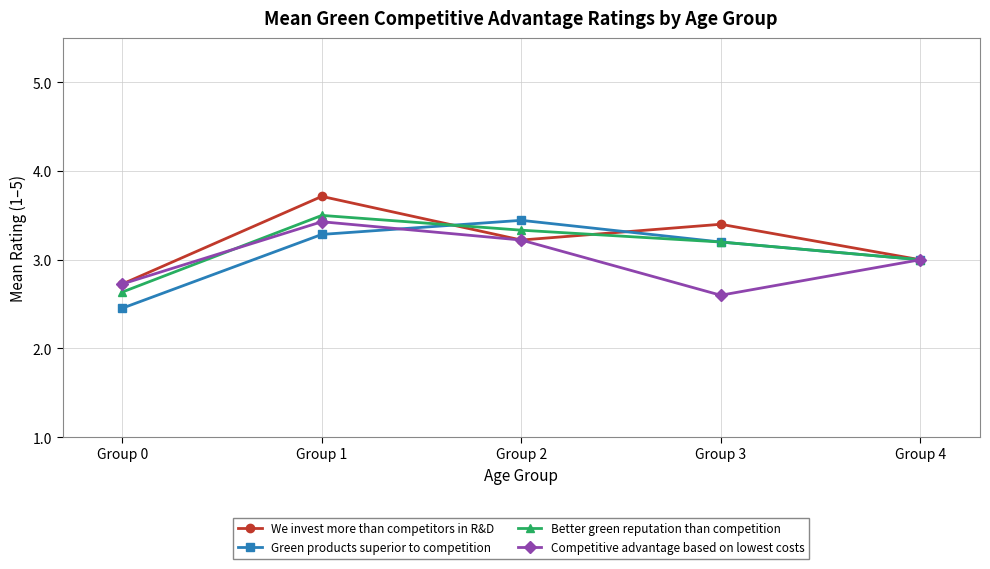

True or false: We invest more than competitors in R&D has a value of 3.4 at Group 3.

True